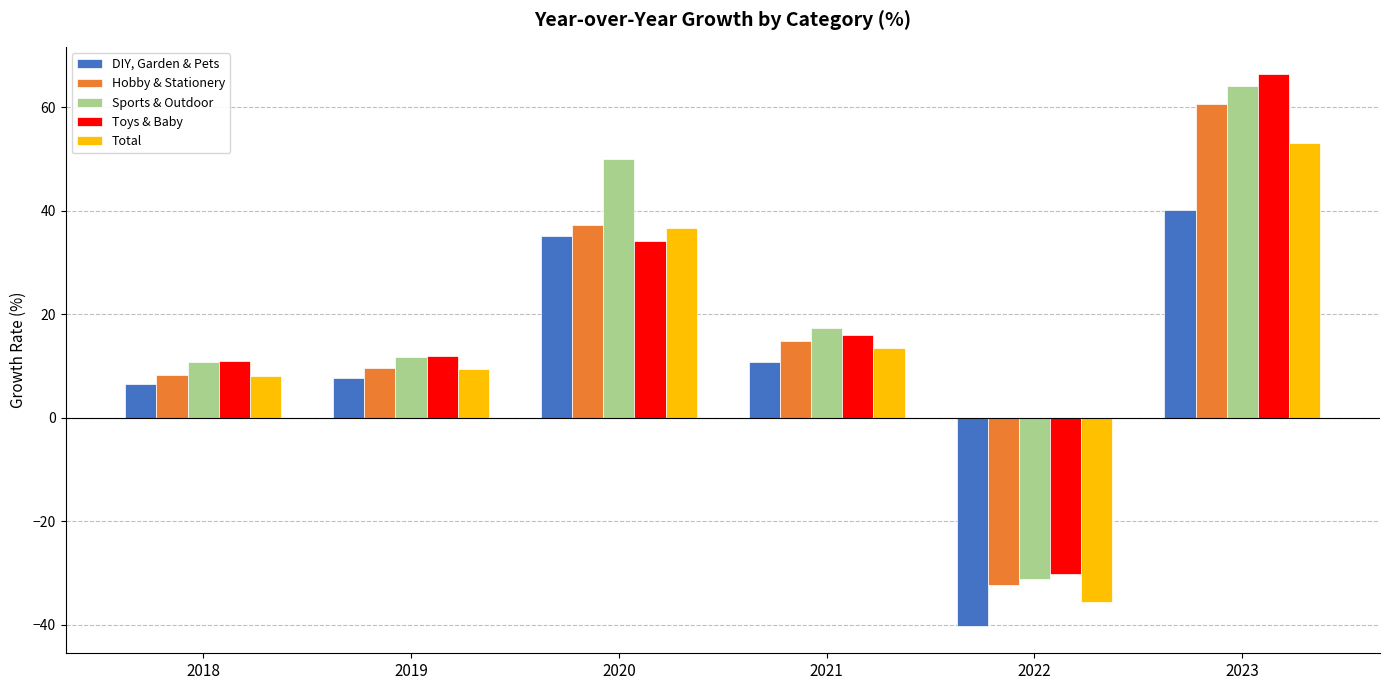

What is the value of the Total bar at the 1st from the left?

8.0